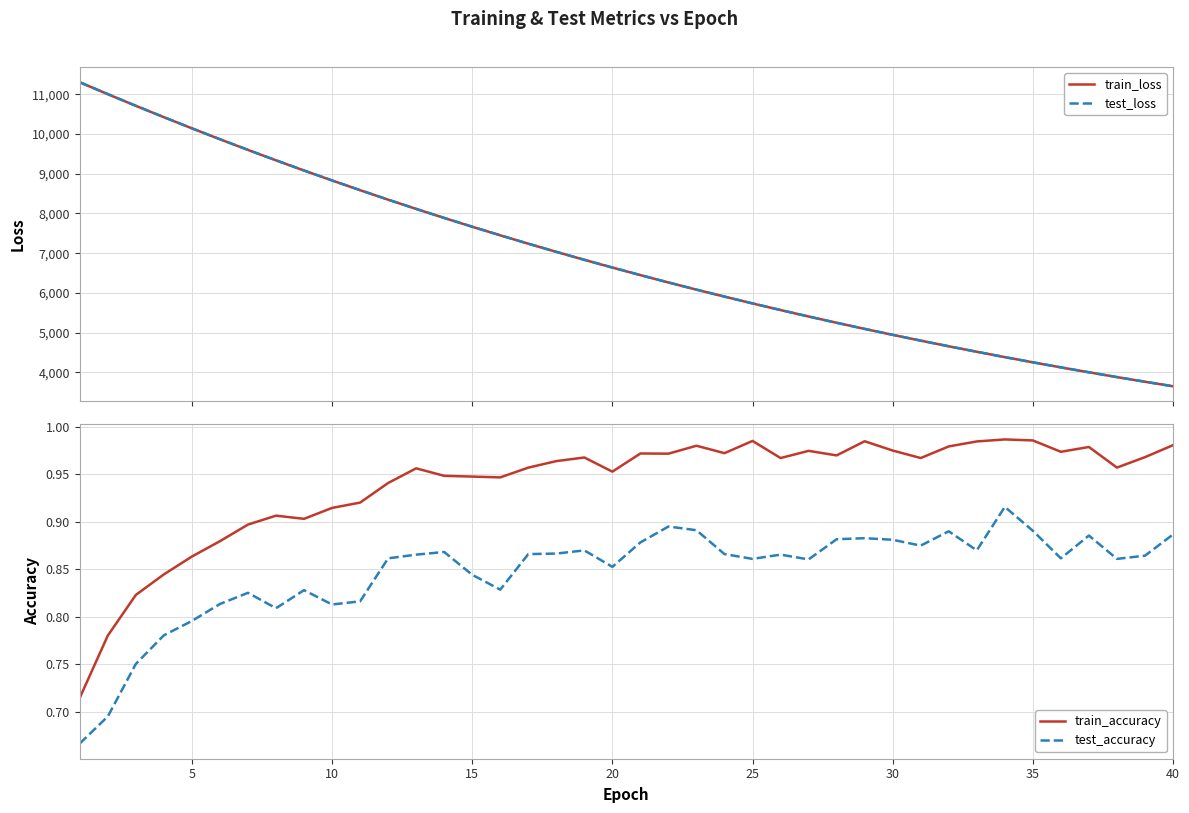

What is the value of the test_accuracy point at the 6th from the left?

0.8